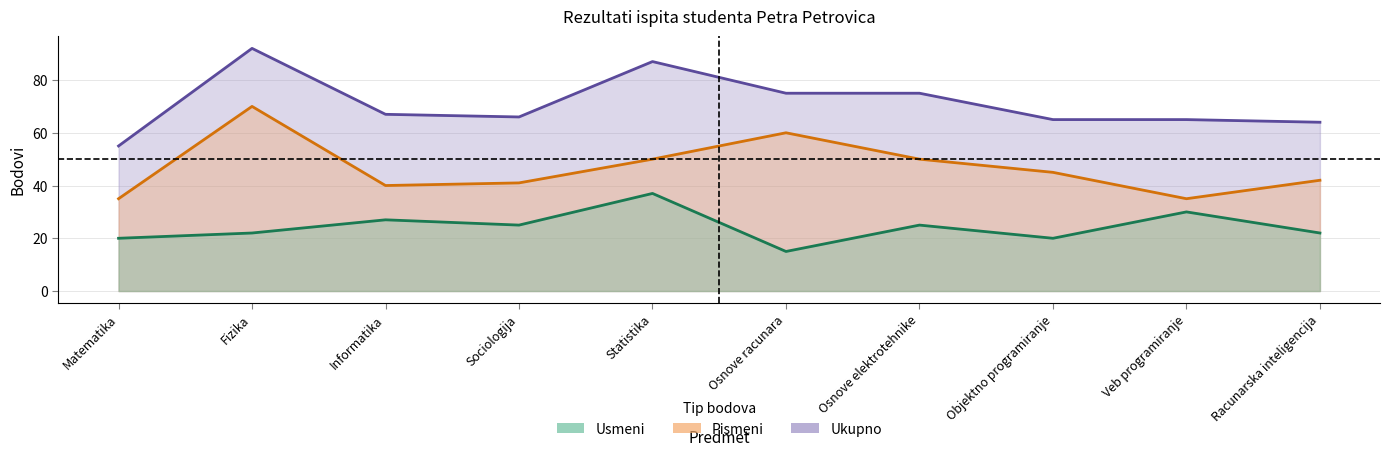

Reading right to left, list all the values displayed in this chart.

Usmeni: Racunarska inteligencija=22	Veb programiranje=30	Objektno programiranje=20	Osnove elektrotehnike=25	Osnove racunara=15	Statistika=37	Sociologija=25	Informatika=27	Fizika=22	Matematika=20
Pismeni: Racunarska inteligencija=42	Veb programiranje=35	Objektno programiranje=45	Osnove elektrotehnike=50	Osnove racunara=60	Statistika=50	Sociologija=41	Informatika=40	Fizika=70	Matematika=35
Ukupno: Racunarska inteligencija=64	Veb programiranje=65	Objektno programiranje=65	Osnove elektrotehnike=75	Osnove racunara=75	Statistika=87	Sociologija=66	Informatika=67	Fizika=92	Matematika=55